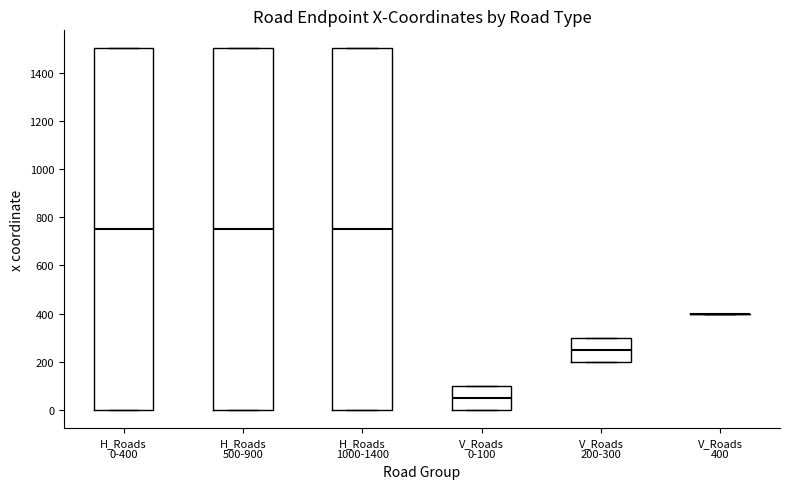

Where does the median line of the box for V_Roads 0-100 sit on the y-axis? The values are not printed on the chart, so give them approximately, as read against the axis.

60